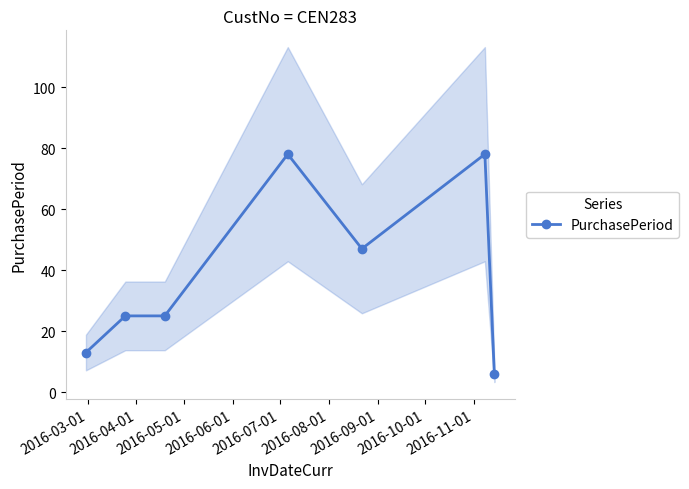

What is the lowest value of the PurchasePeriod series?

6